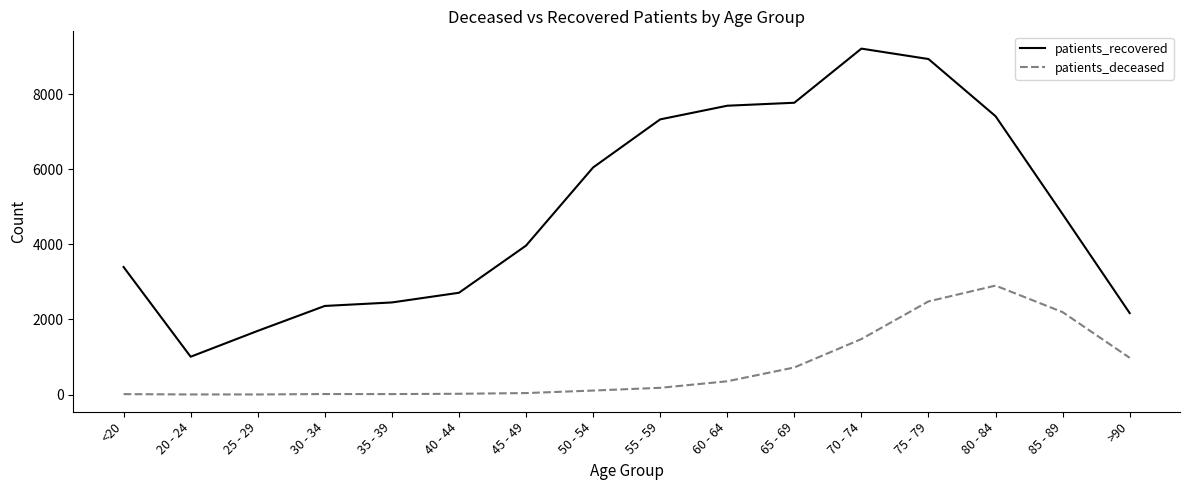

What is the average value of the patients_recovered series?

4937